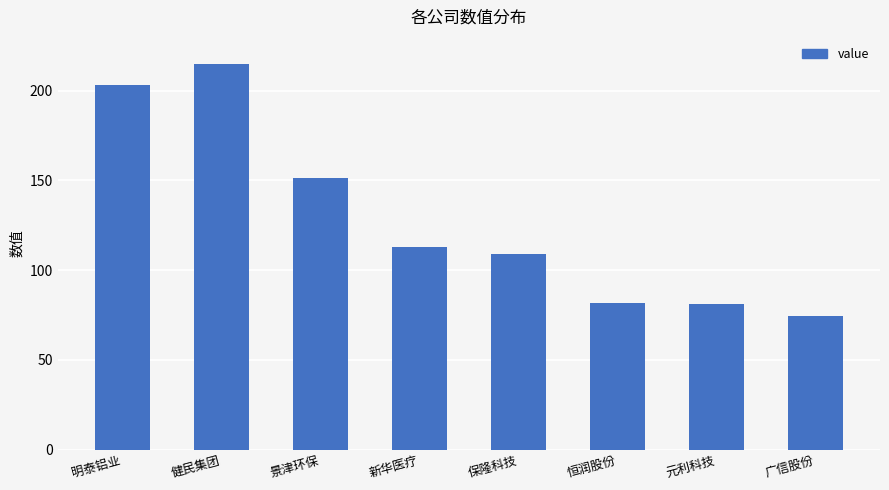

Which category has the lowest value across all series?

广信股份